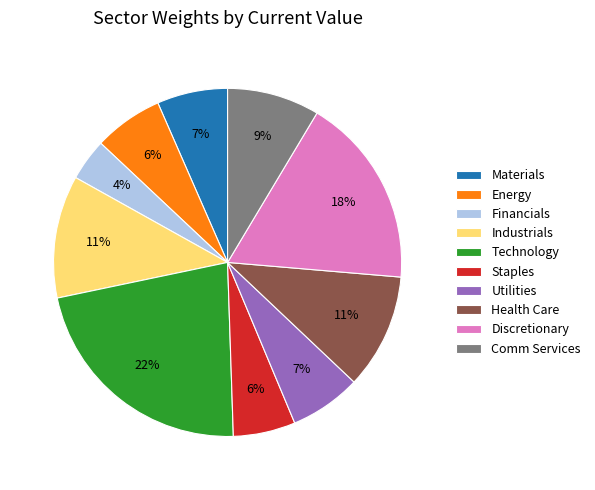

Count the number of slices in the pie.

10